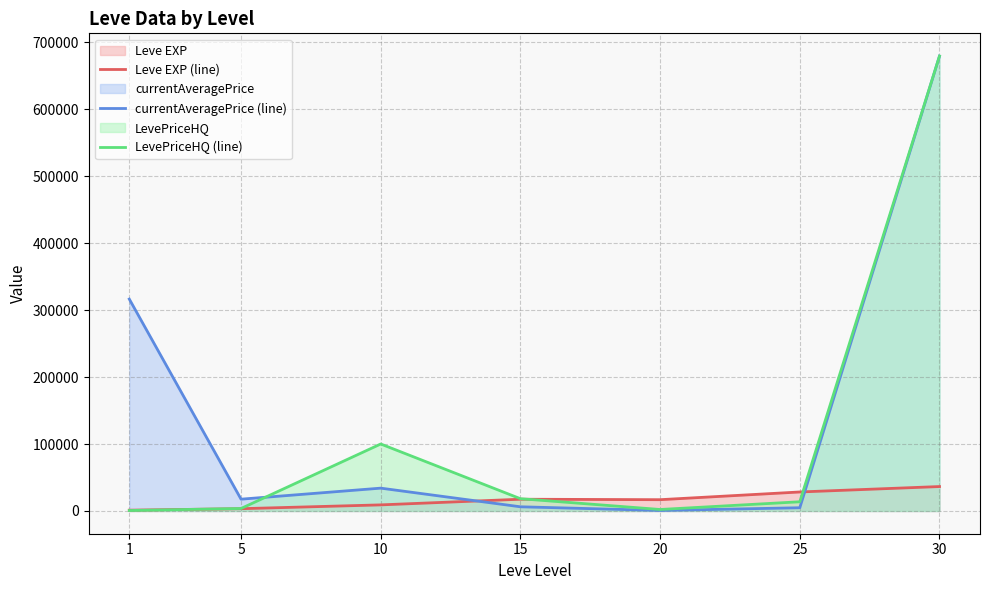

Which series ends up on top after the final intersection of LevePriceHQ (line) and currentAveragePrice (line)?

LevePriceHQ (line)